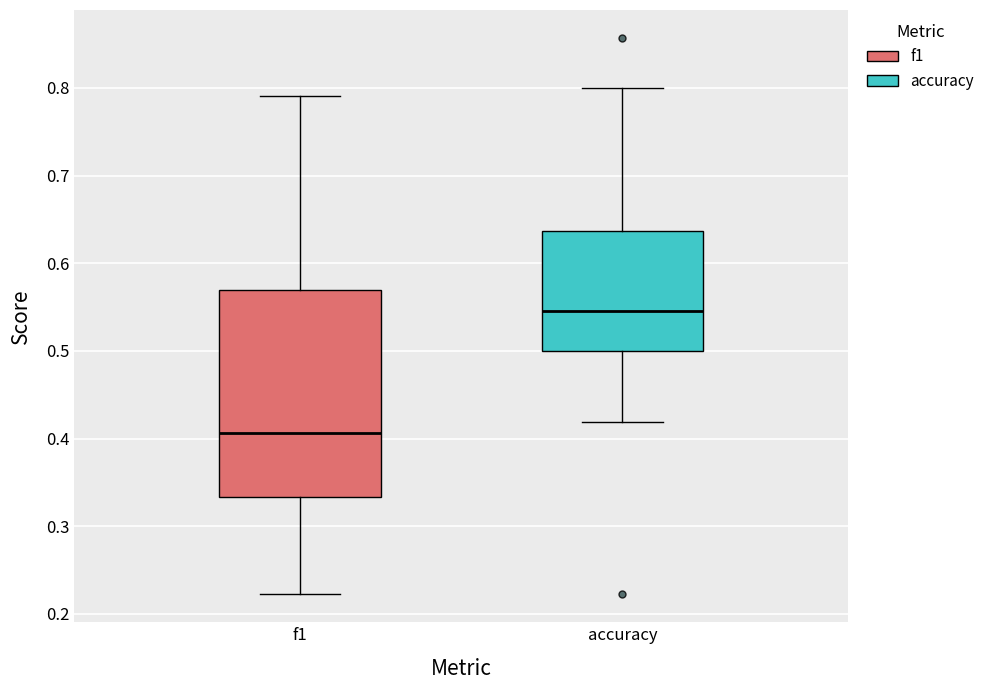

Reading left to right, transcribe this box plot: for each box, give where its median line is, the range the box spans, and where its two whiskers end, as read against the y-axis. The values are not printed on the chart, so give them approximately, as read against the axis.

f1: median 0.41, box 0.33 to 0.57, whiskers 0.22 to 0.79
accuracy: median 0.55, box 0.50 to 0.64, whiskers 0.42 to 0.80